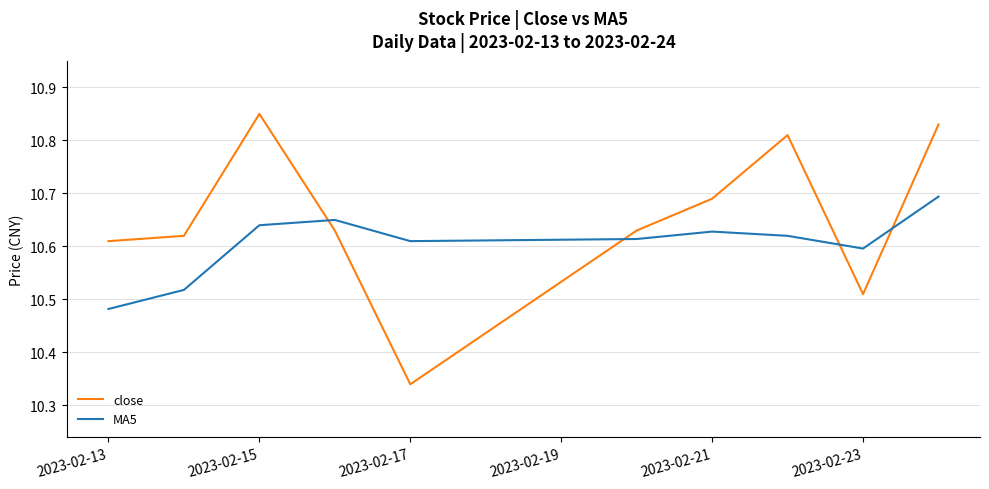

Which series has the largest range (max minus min)?

close